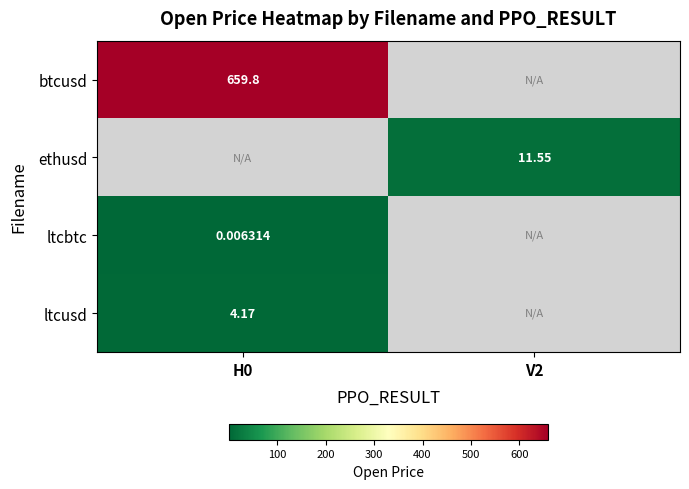

Which label corresponds to the largest value in the chart?

H0